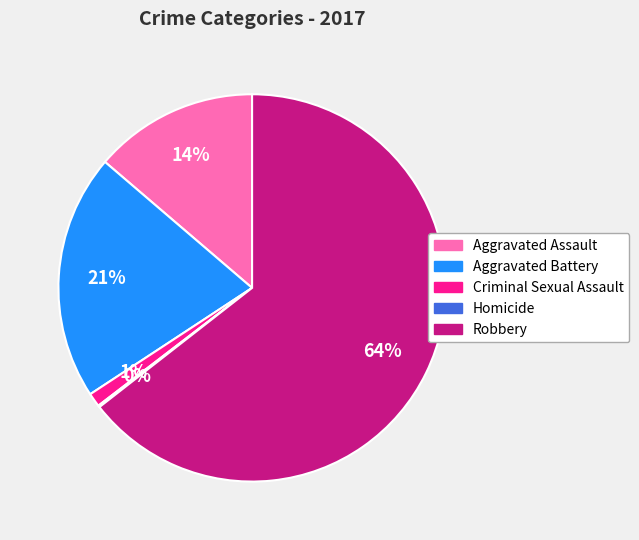

Between Aggravated Battery and Criminal Sexual Assault, which is larger?

Aggravated Battery